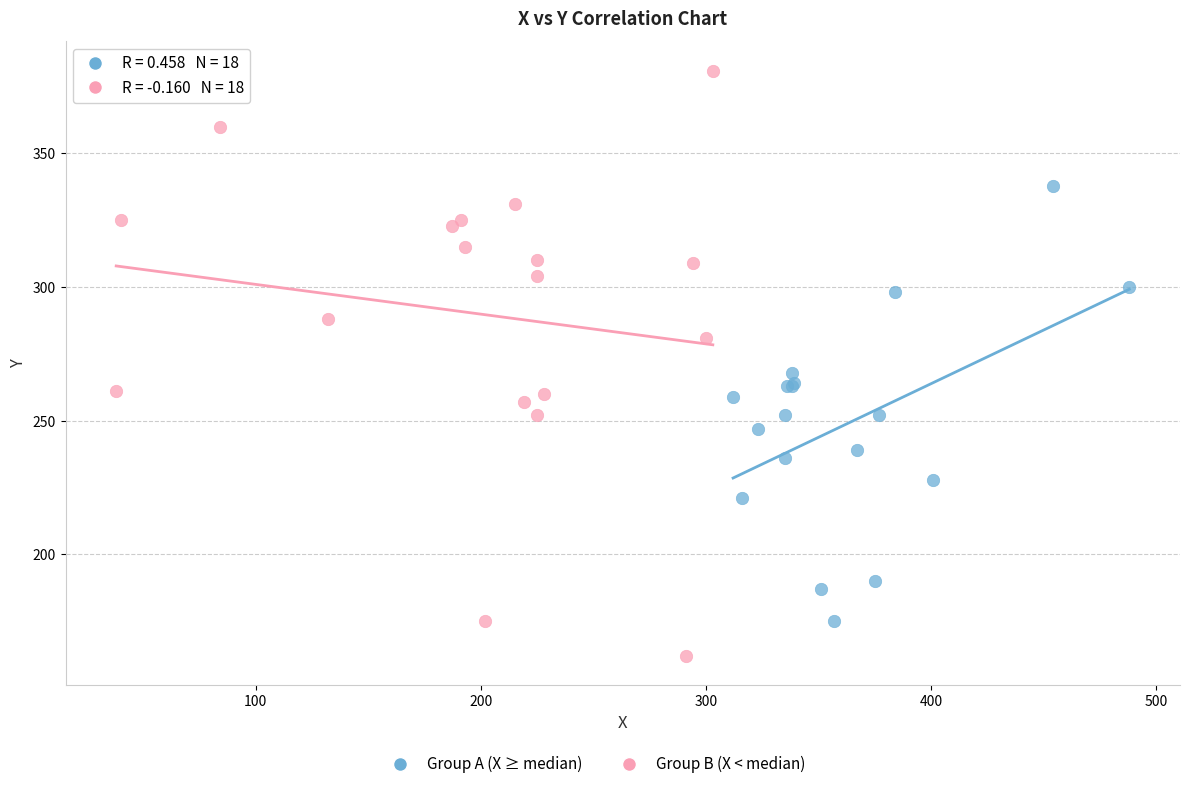

Which series contains the lowest Y value?

Group B (X < median)